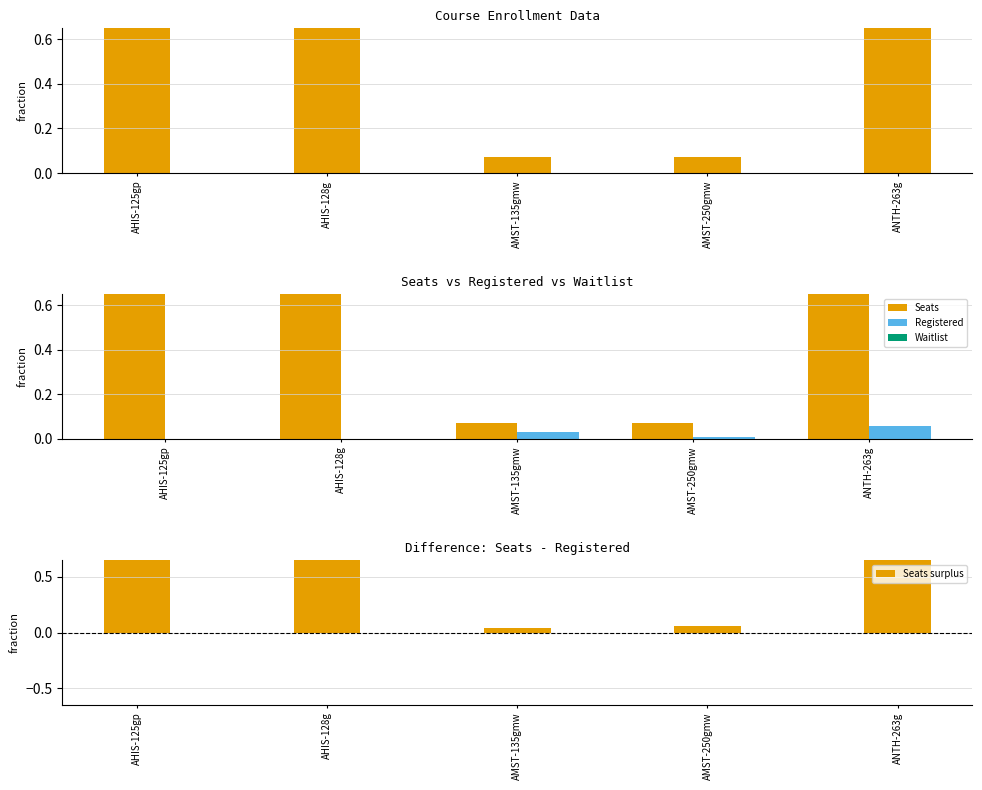

What is the label of the 2nd bar from the right?

AMST-250gmw